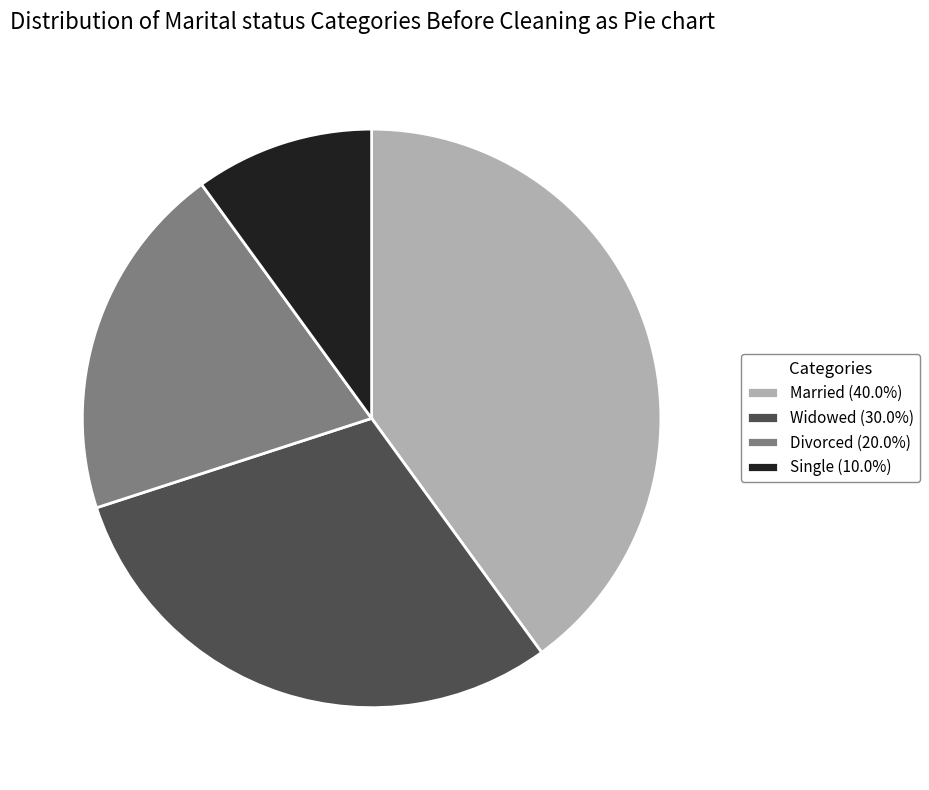

Is it true that Single is 24% of the pie?

False